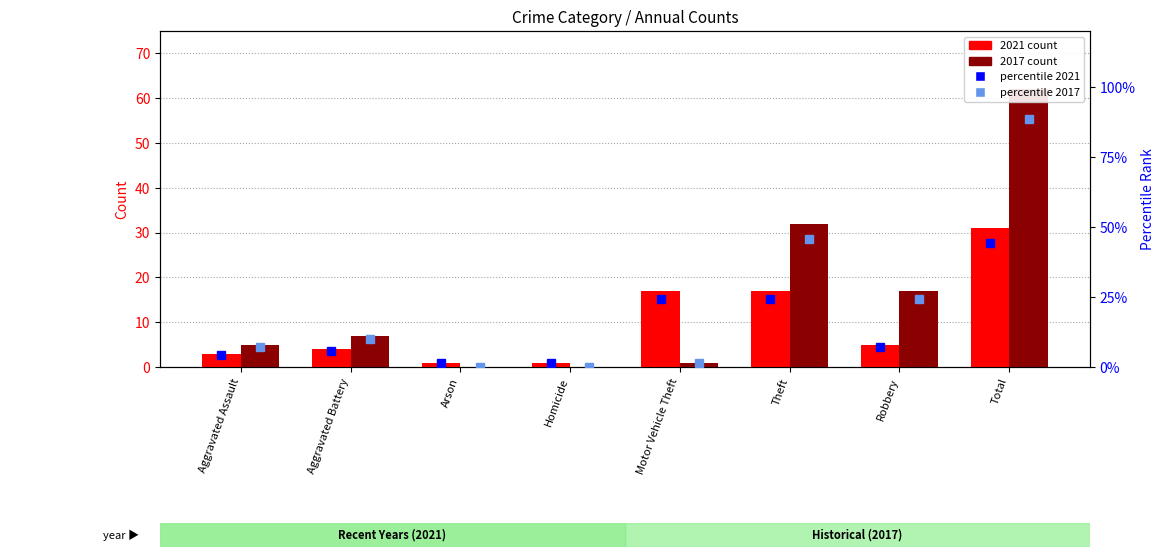

Is the value of percentile 2017 at Total greater than the value of percentile 2021 at Total?

Yes